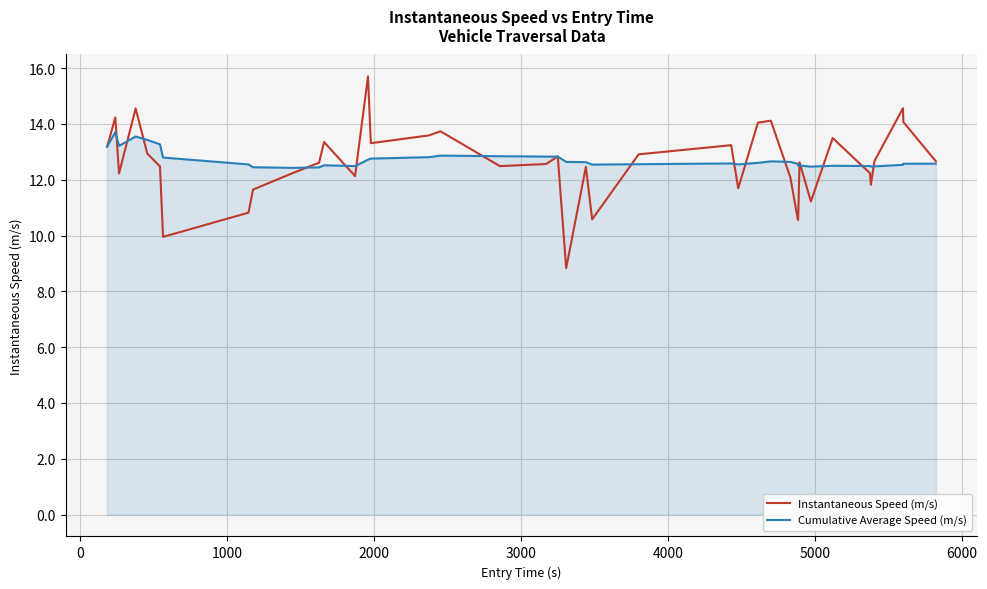

What are all the series names shown in the legend?

Instantaneous Speed (m/s), Cumulative Average Speed (m/s)